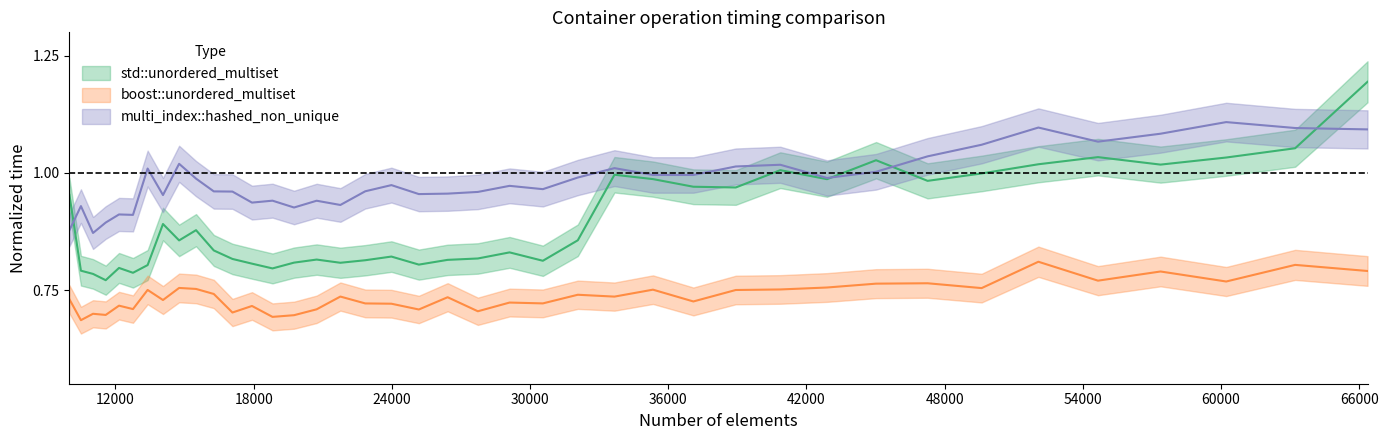

True or false: multi_index::hashed_non_unique and boost::unordered_multiset cross at least once.

False